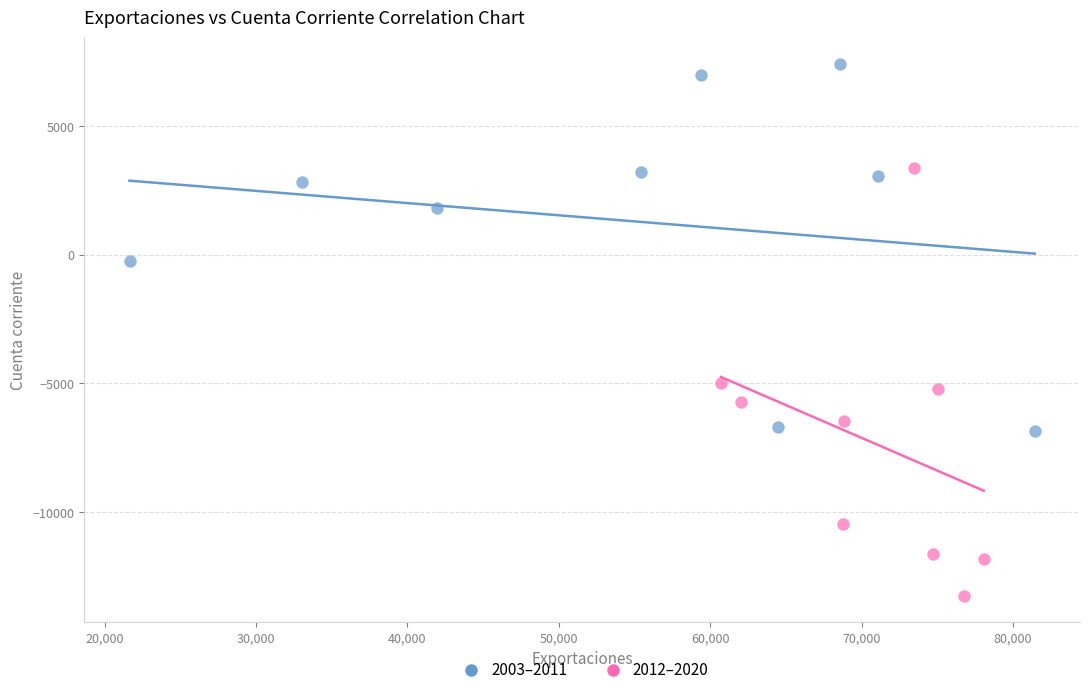

Which series contains the highest Y value?

2003–2011